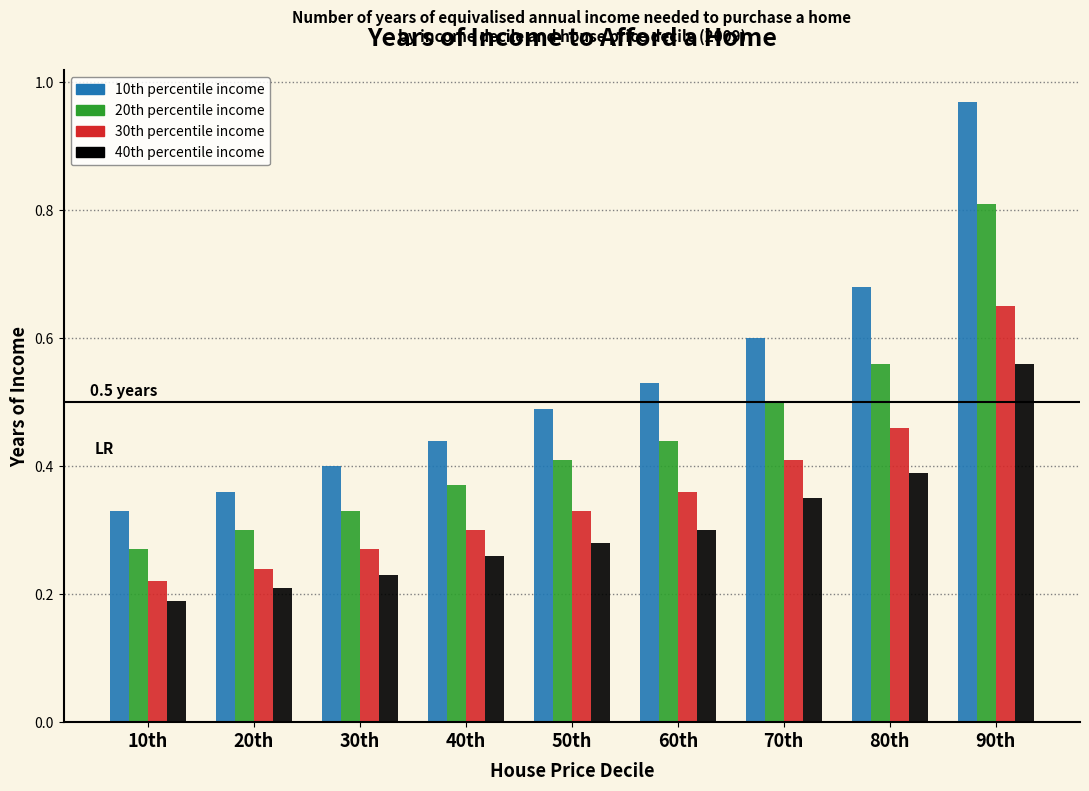

True or false: 20th percentile income has a value of 0.6 at 50th.

False